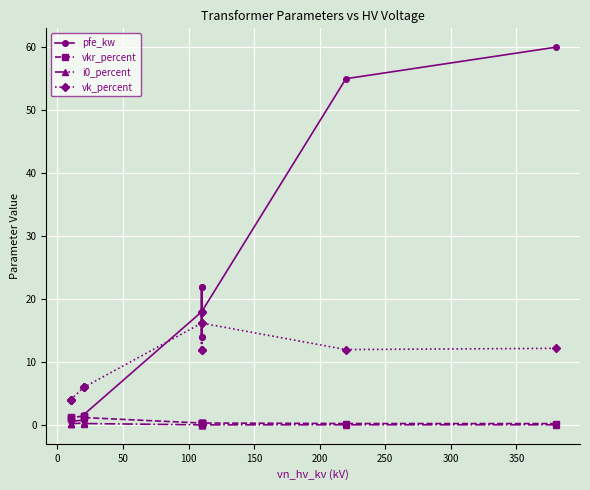

List the series in order of their peak value, highest first.

pfe_kw, vk_percent, vkr_percent, i0_percent